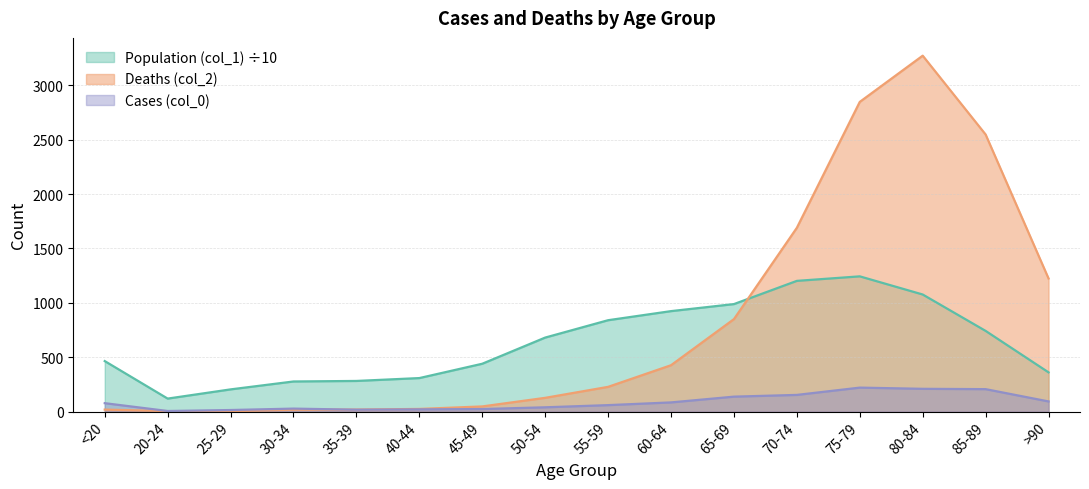

Read the Population (col_1) value at 65-69.

988.3